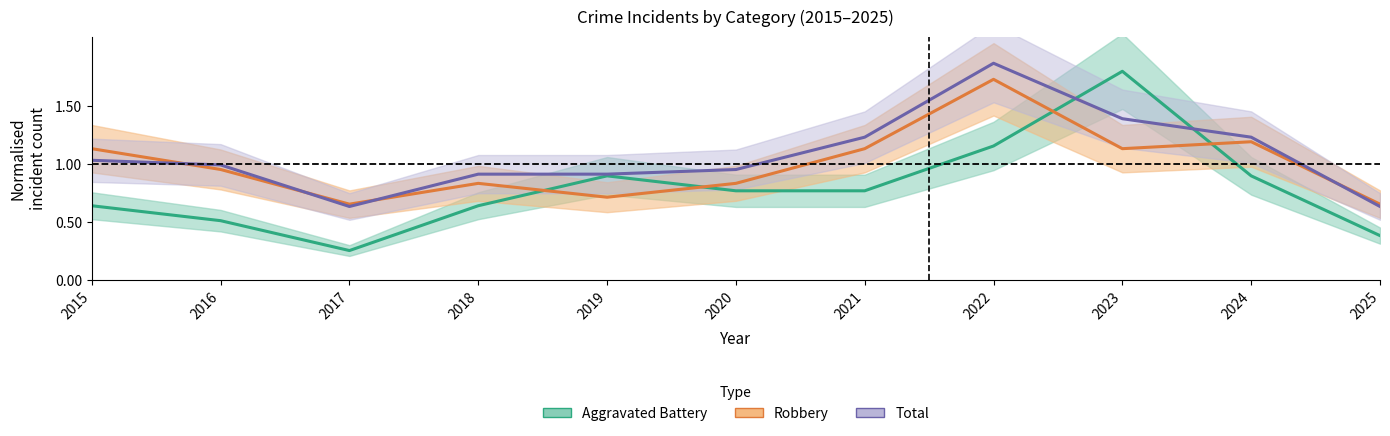

Reading right to left, list all the values displayed in this chart.

Aggravated Battery: 0.4	0.9	1.8	1.2	0.8	0.8	0.9	0.6	0.3	0.5	0.6
Robbery: 0.7	1.2	1.1	1.7	1.1	0.8	0.7	0.8	0.7	1.0	1.1
Total: 0.6	1.2	1.4	1.9	1.2	1.0	0.9	0.9	0.6	1.0	1.0